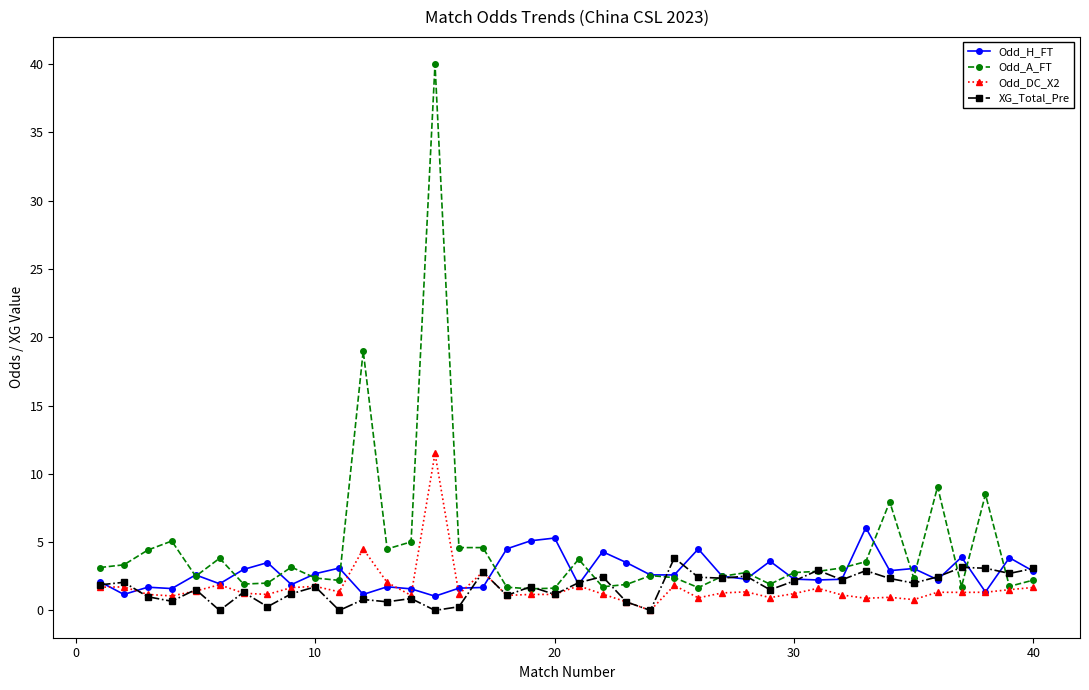

True or false: Odd_DC_X2 has more than 2 points higher than both neighbors.

True